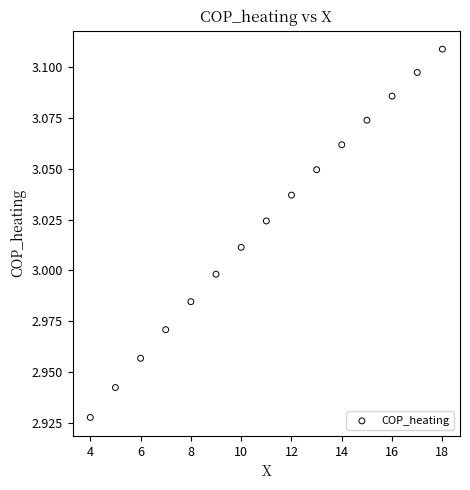

What is the range of X values (max minus min)?

14.0